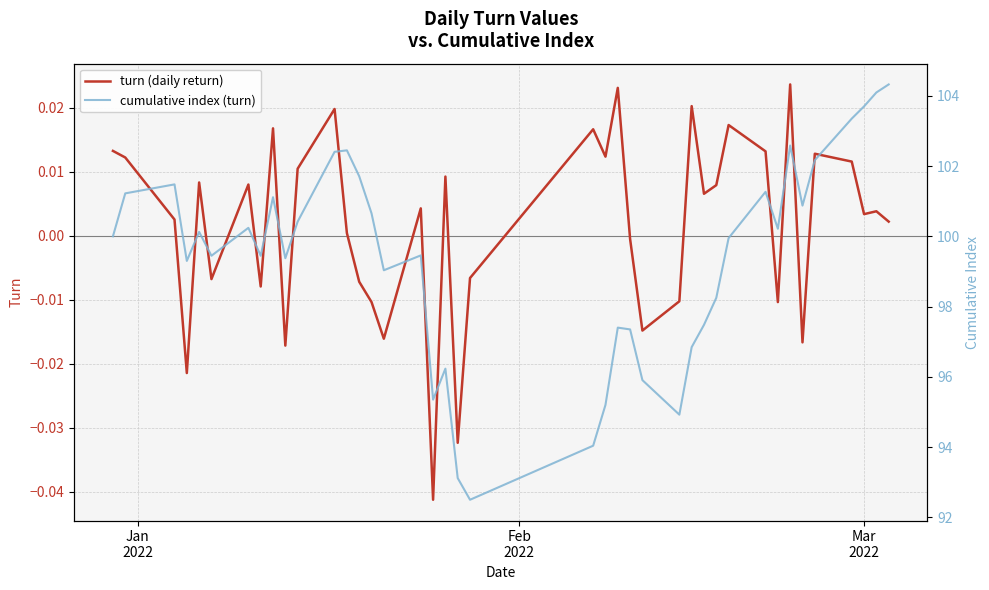

Where does the turn (daily return) series first go above 0?

Jan
2022